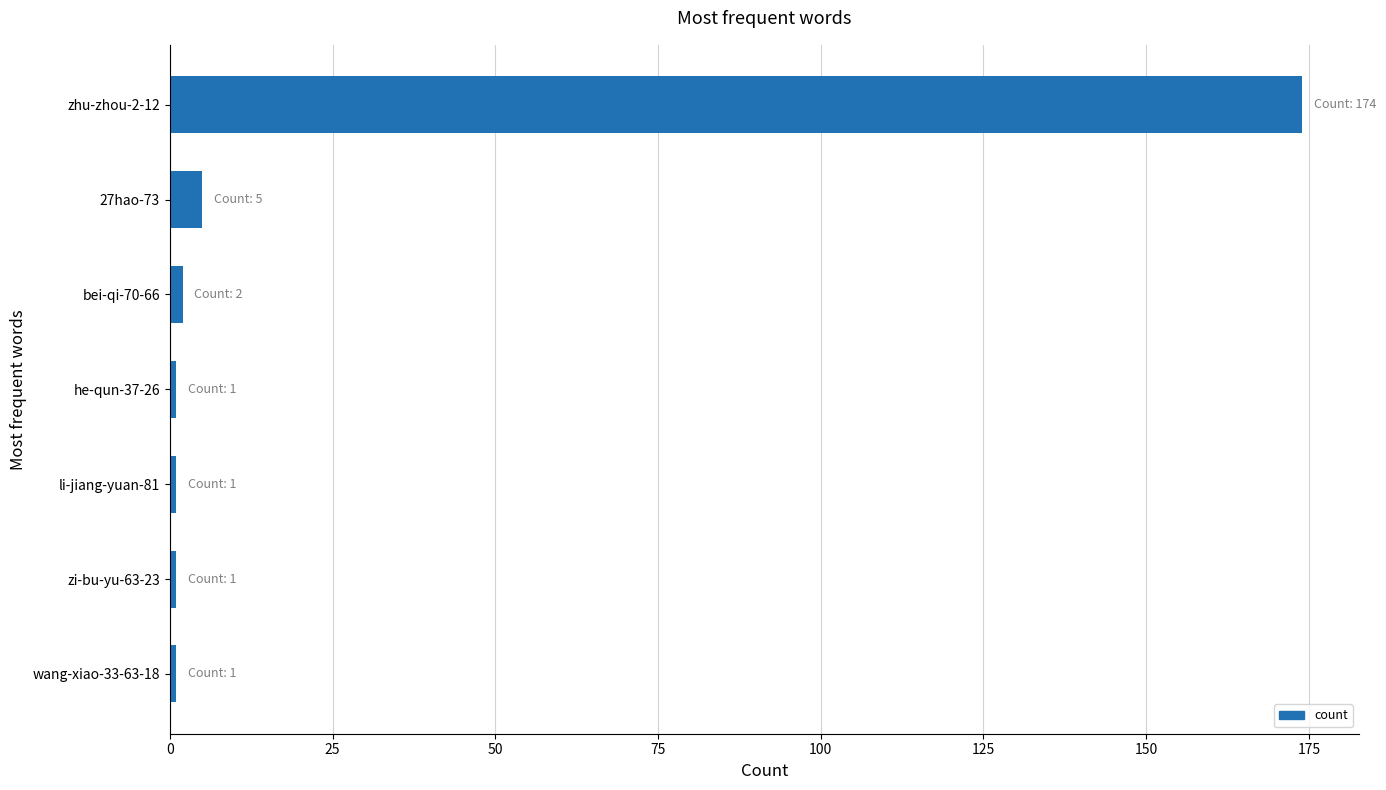

True or false: the data shows 1 at he-qun-37-26.

True